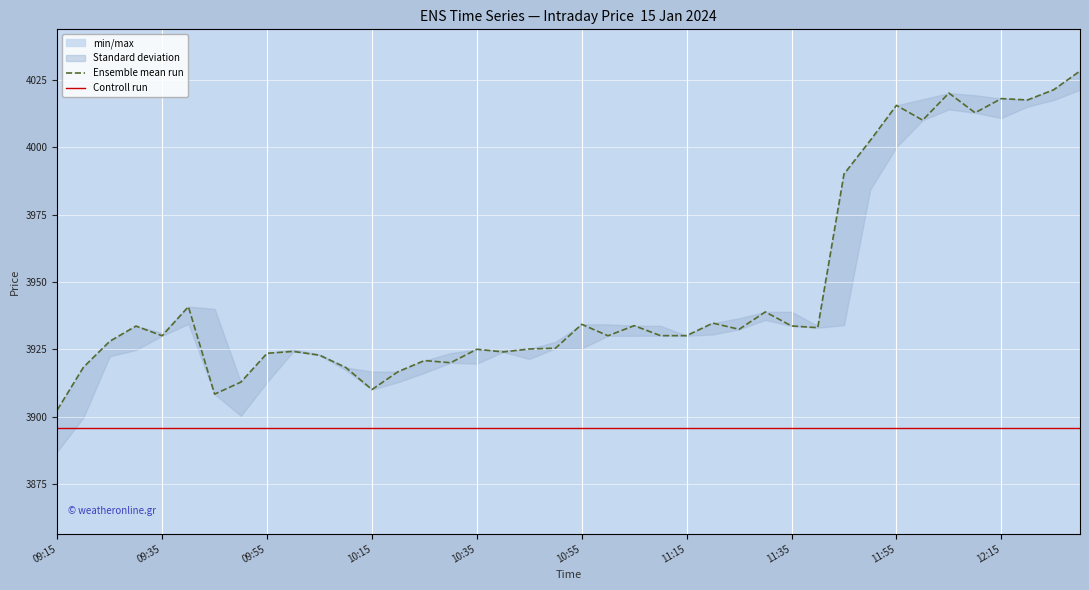

What is the minimum value shown in the chart?

3895.7